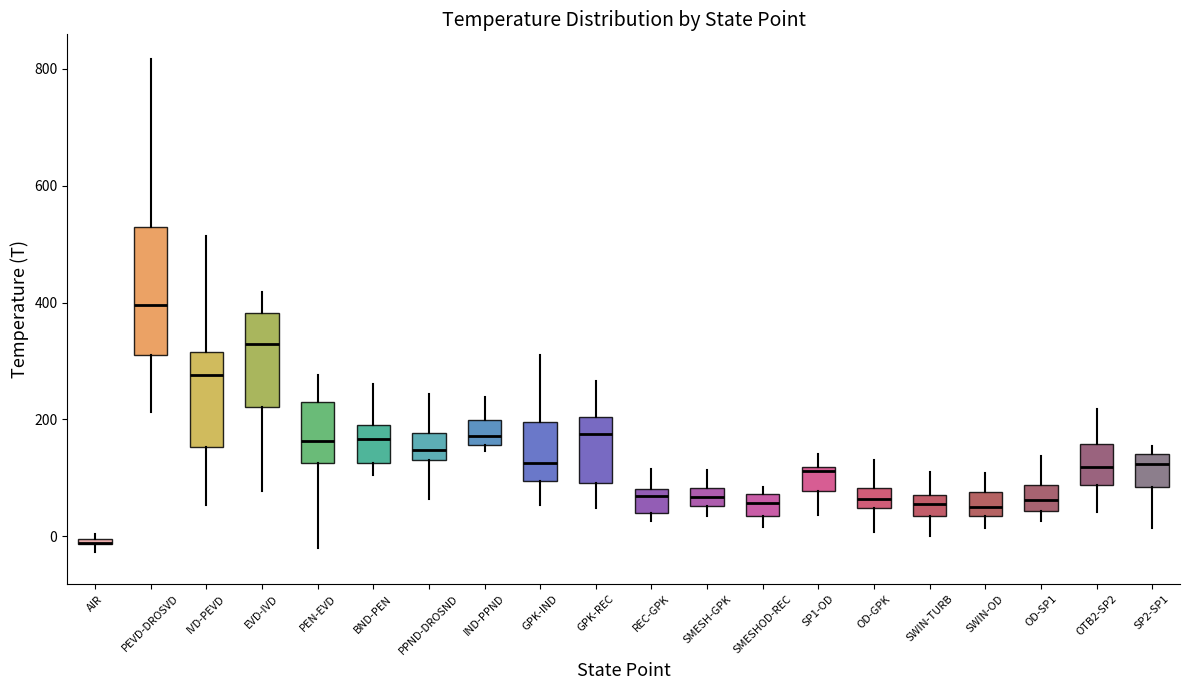

Comparing the boxes themselves (not the whiskers), which one is the tallest?

PEVD-DROSVD